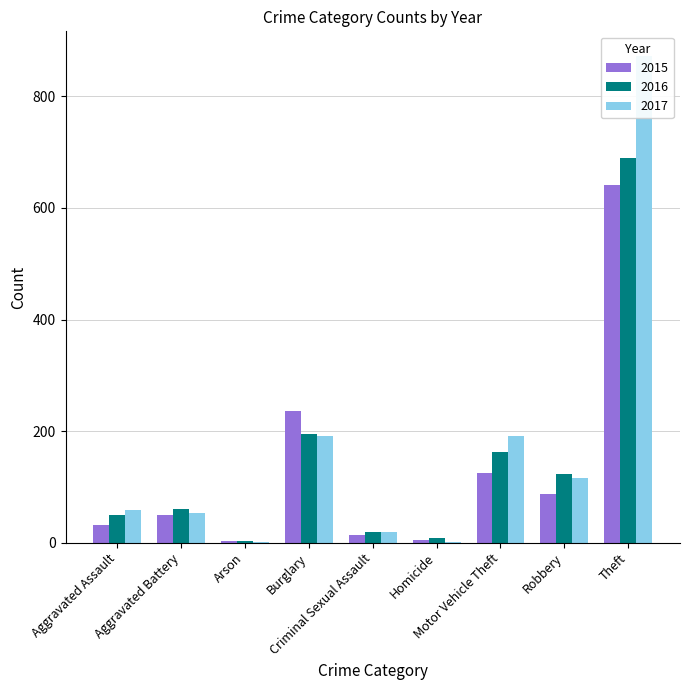

How many data points in 2016 are above 60?

4